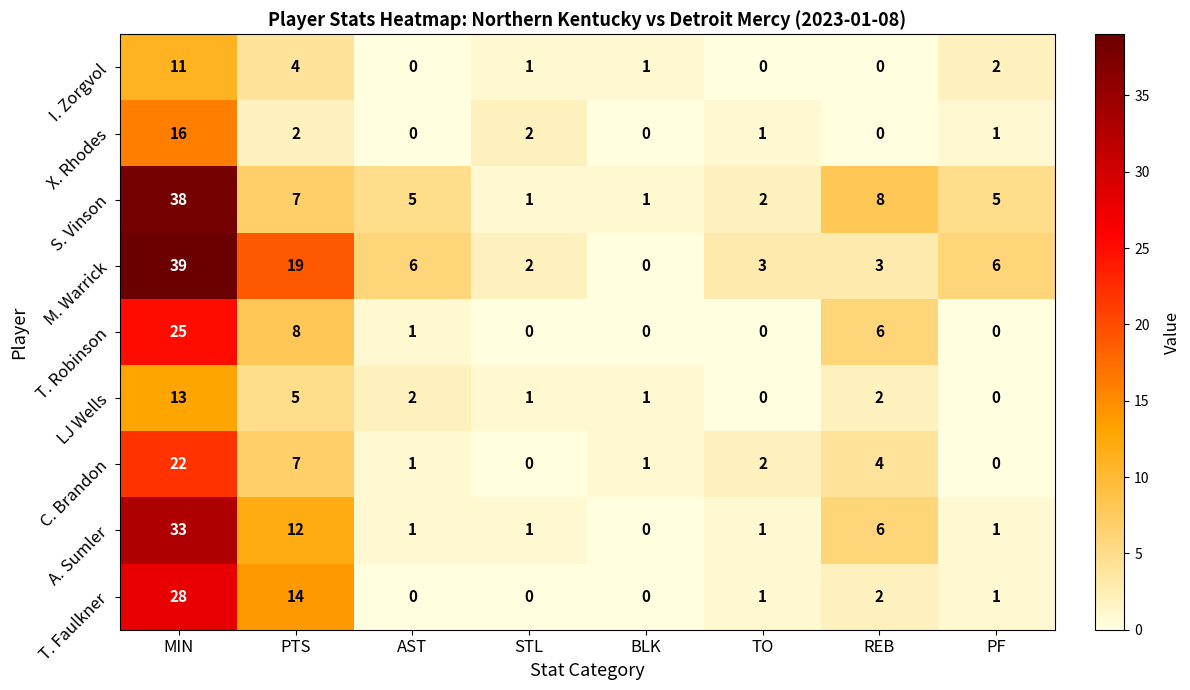

Is it true that T. Robinson equals 0 at TO?

True